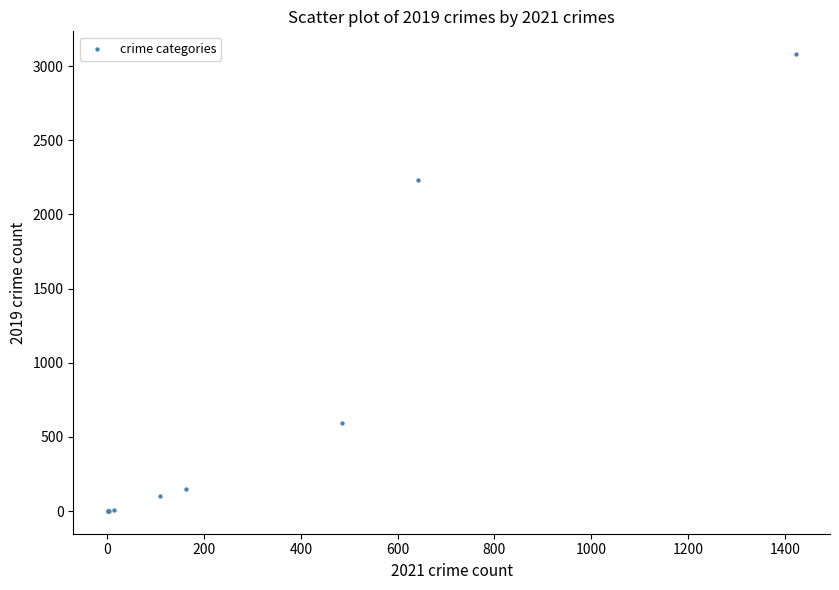

What Y value in the scatter plot is closest to 1540?

2230